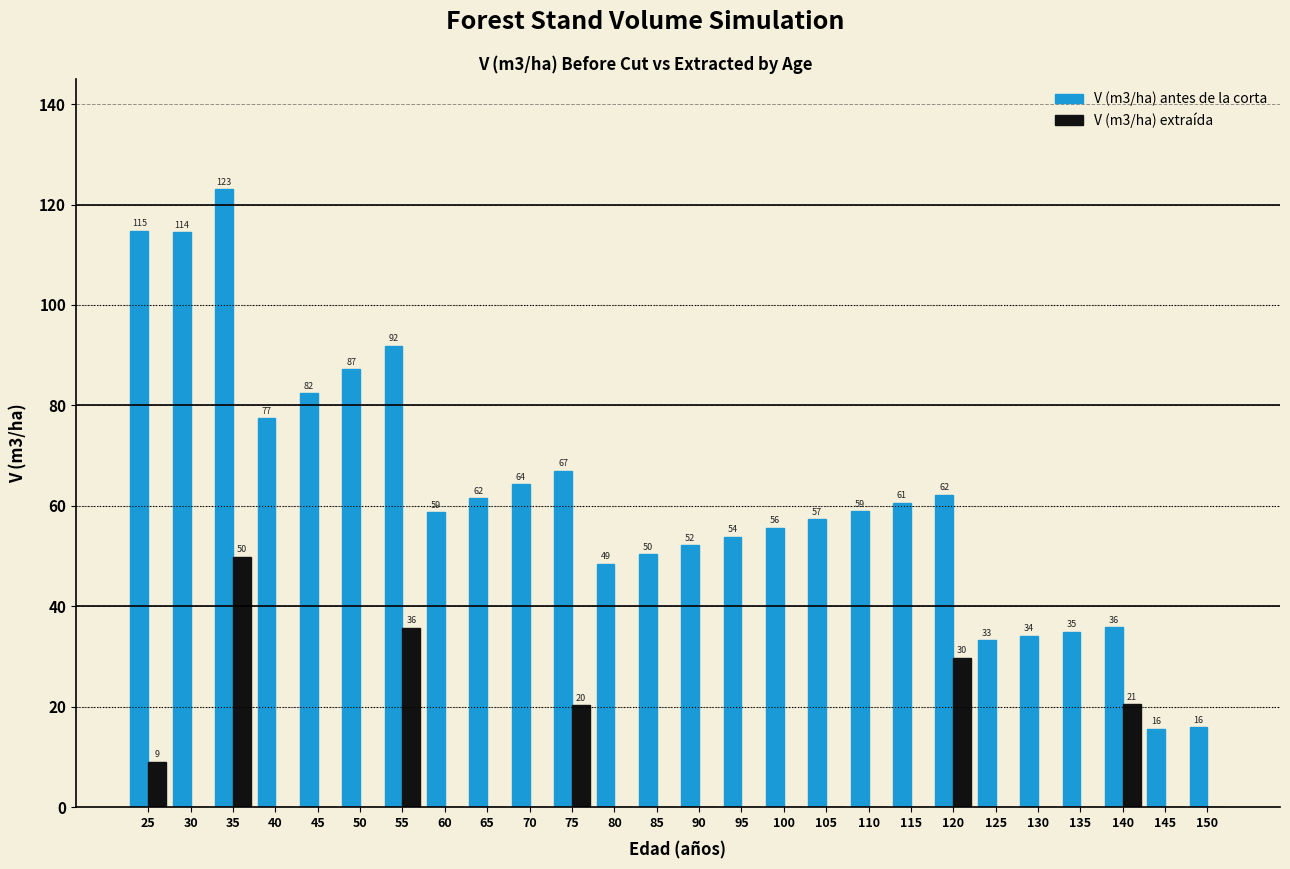

Does the chart contain stacked bars?

No